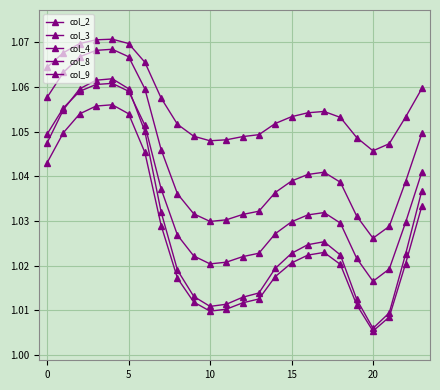

How many lines are shown in the chart?

5